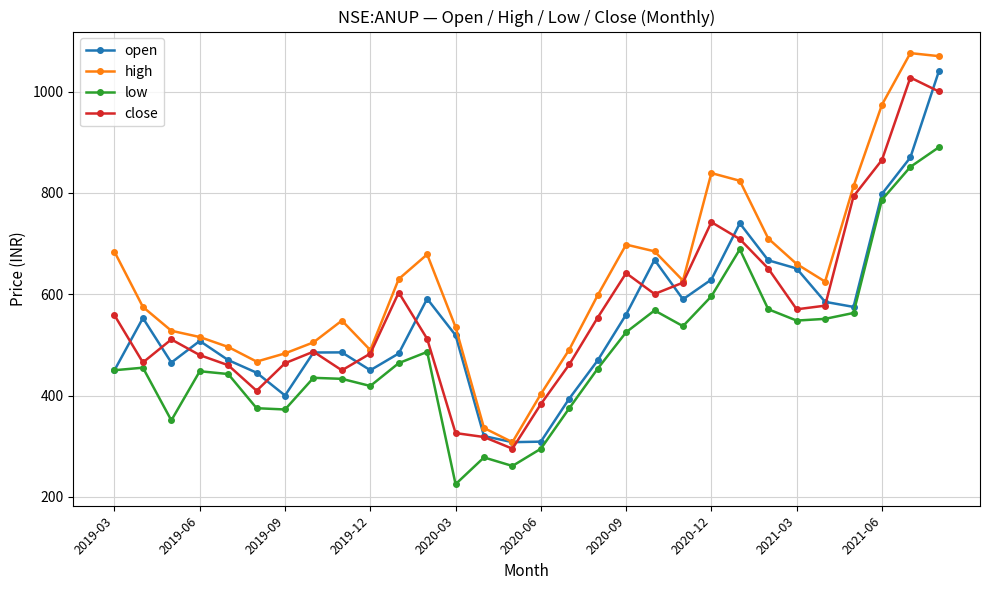

Which series has the widest spread of values?

high